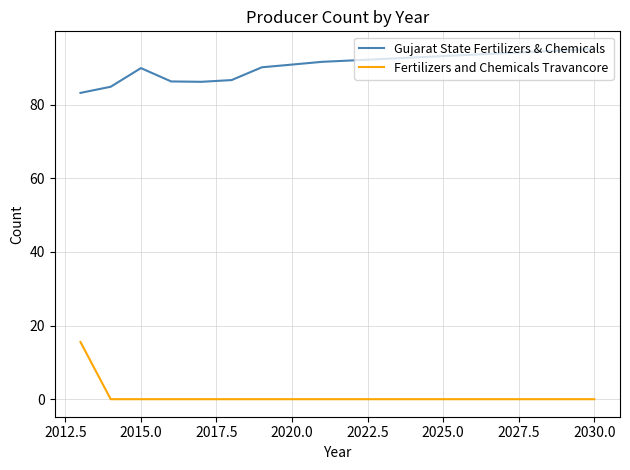

Which series has the largest total across all categories?

Gujarat State Fertilizers & Chemicals